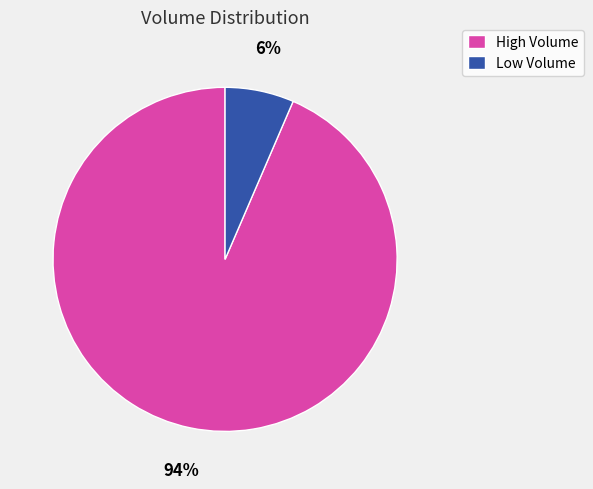

To the nearest percent, what is the average slice percentage?

50%